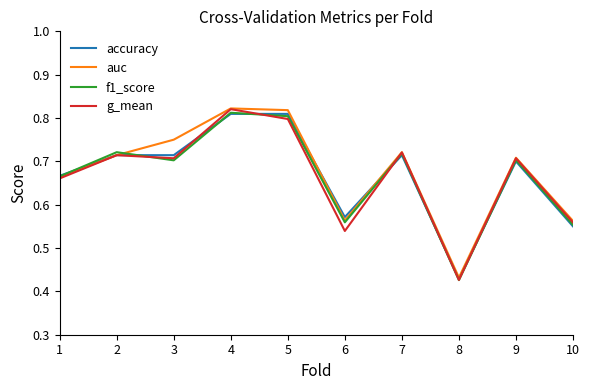

How many g_mean values are between 0 and 1?

10